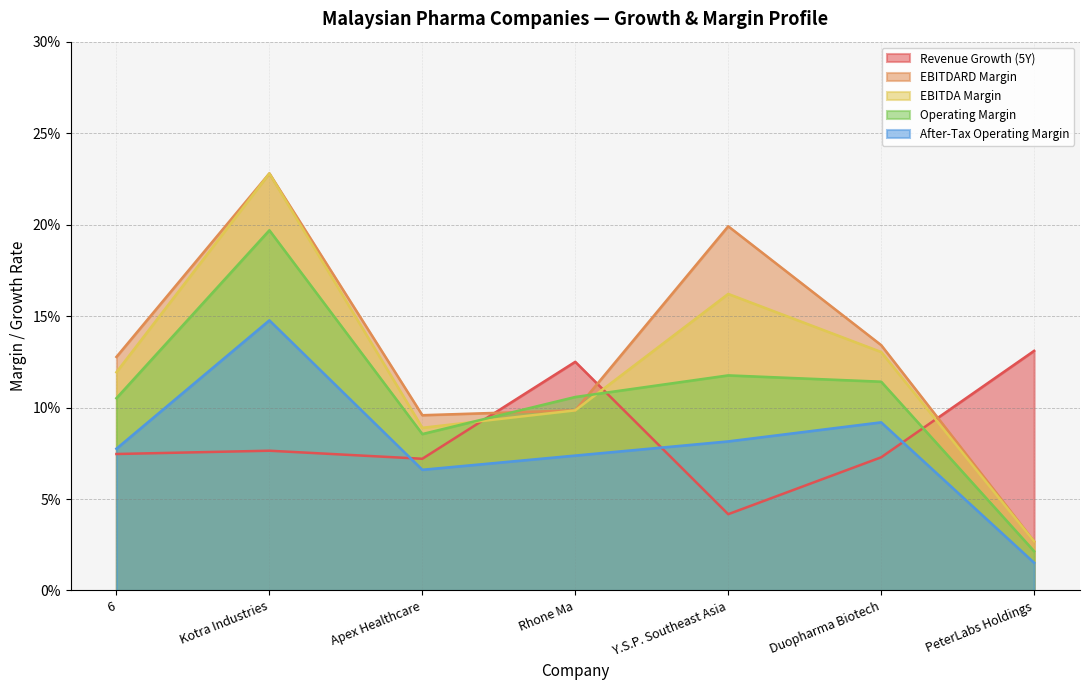

What is the difference between the second highest and minimum values in the operating_margin series?

0.1